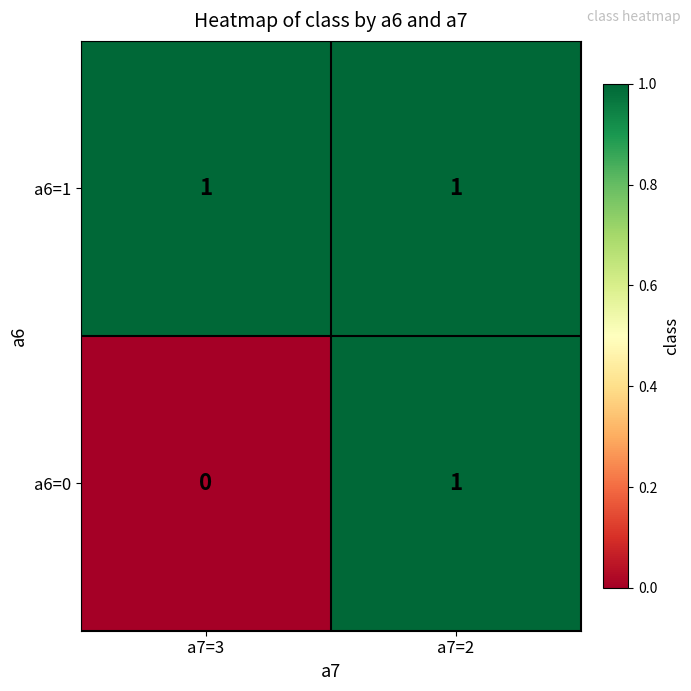

At a7=3, list the series in order from smallest to largest.

a6=0, a6=1